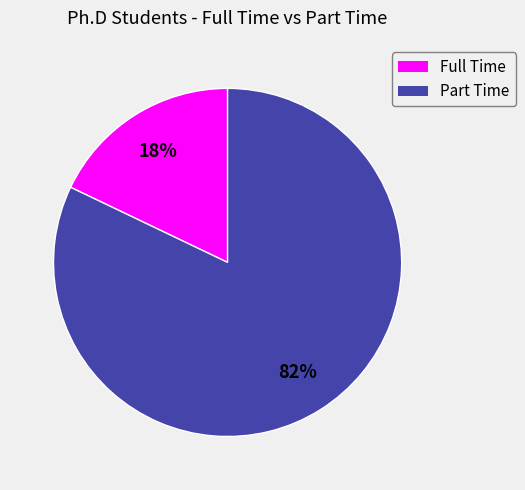

What is the largest slice in the pie chart?

Part Time